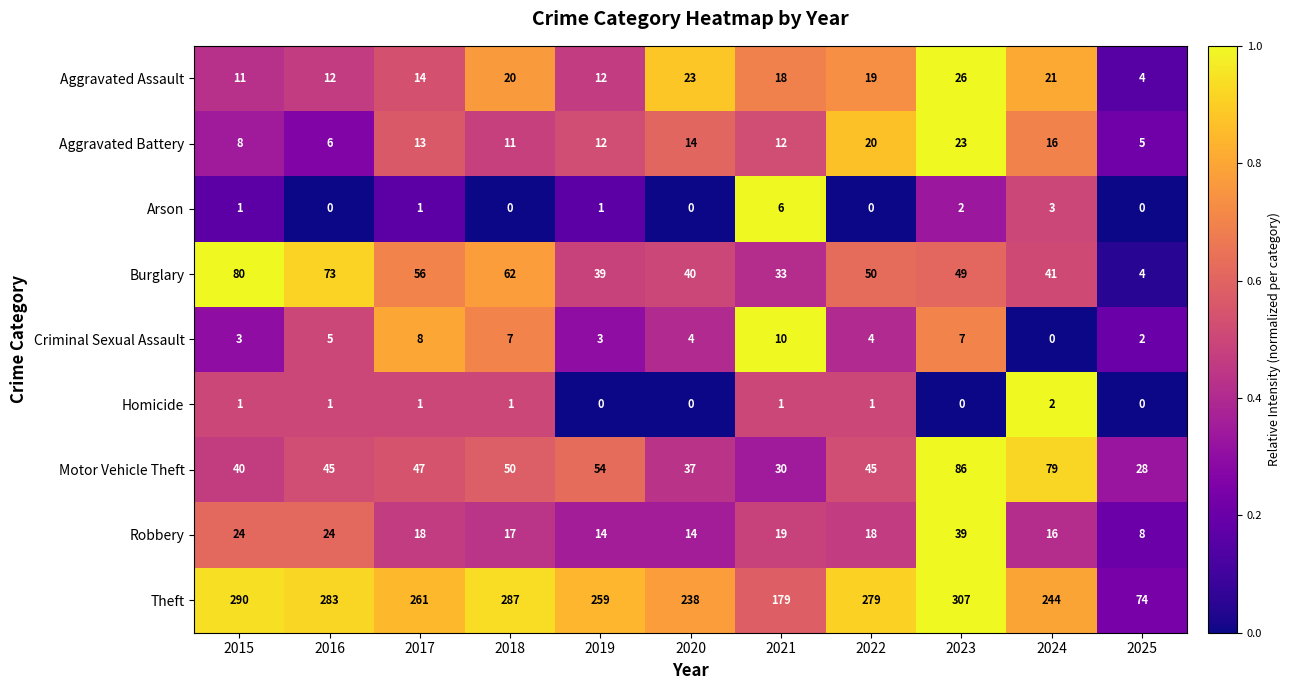

Which series has the largest total across all categories?

Theft